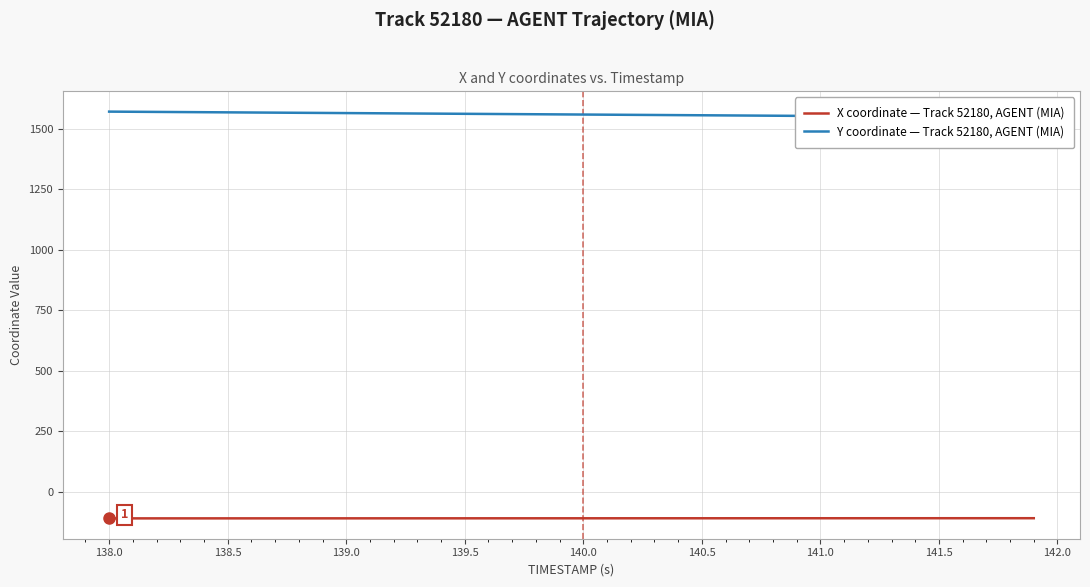

What is the lowest value of the X coordinate — Track 52180, AGENT (MIA) series?

-109.0